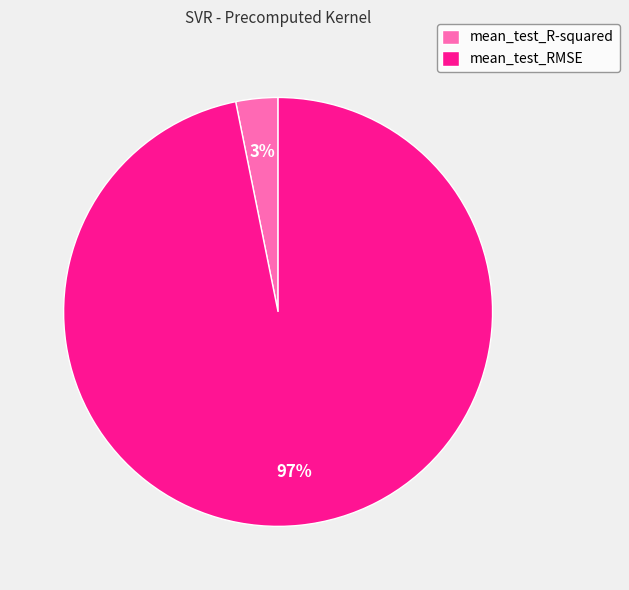

To the nearest percent, what portion does mean_test_RMSE represent?

97%